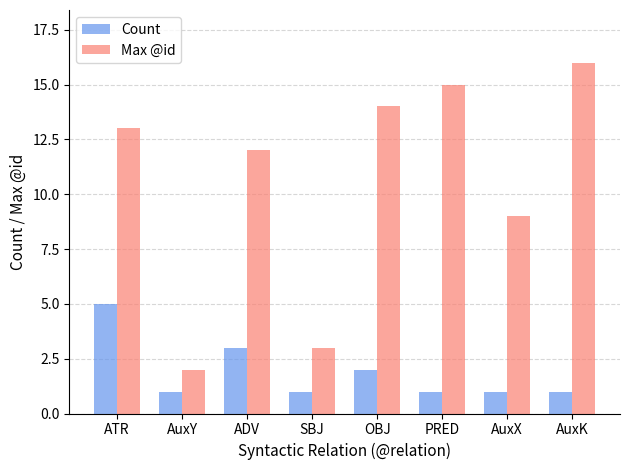

Which category has the lowest value in the Max @id series?

AuxY